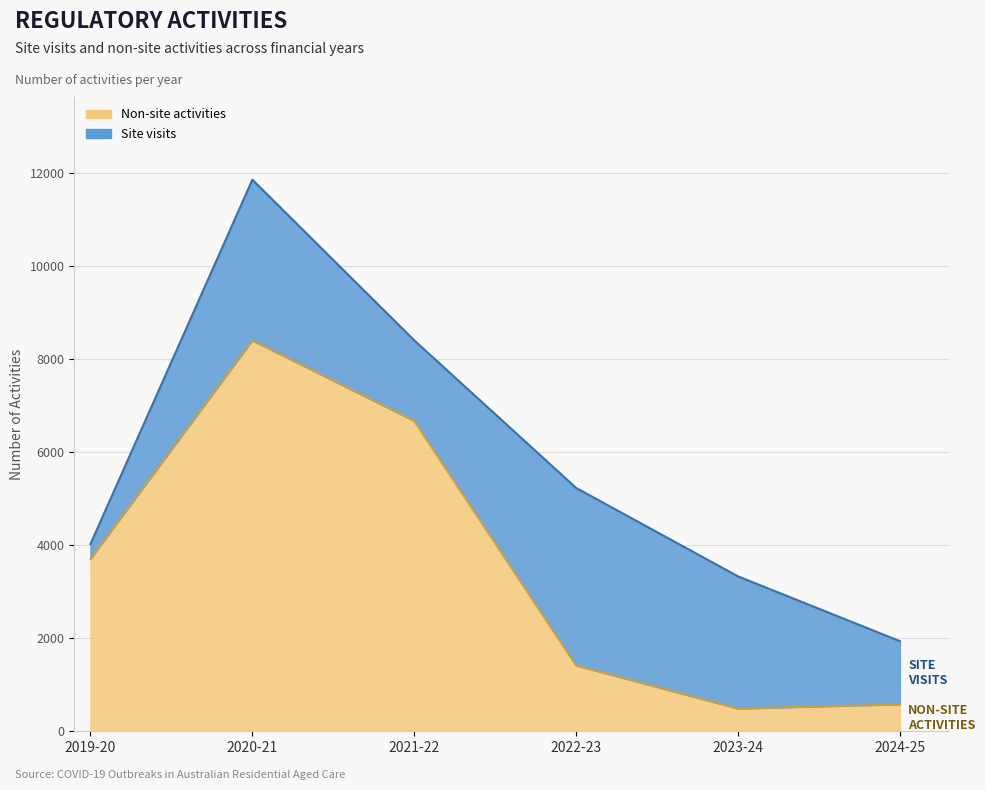

How many interior local peaks (higher than both neighbors) does the data have?

1